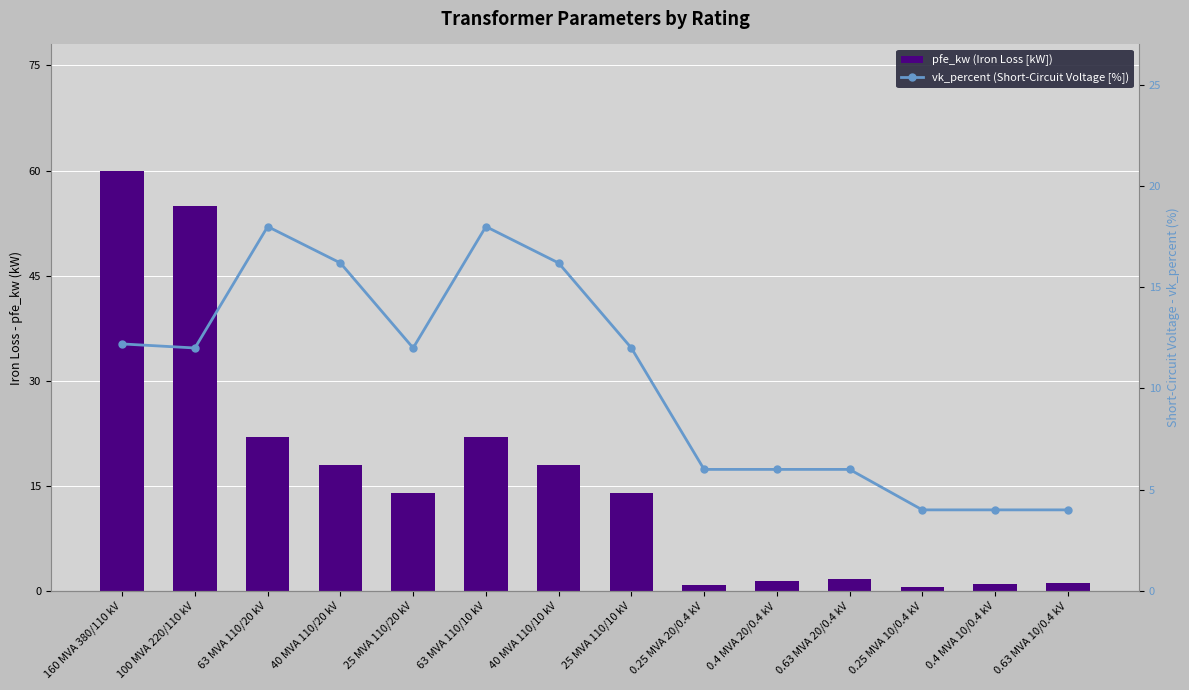

What is the difference between the maximum and second lowest values in the pfe_kw (Iron Loss [kW]) series?

59.2